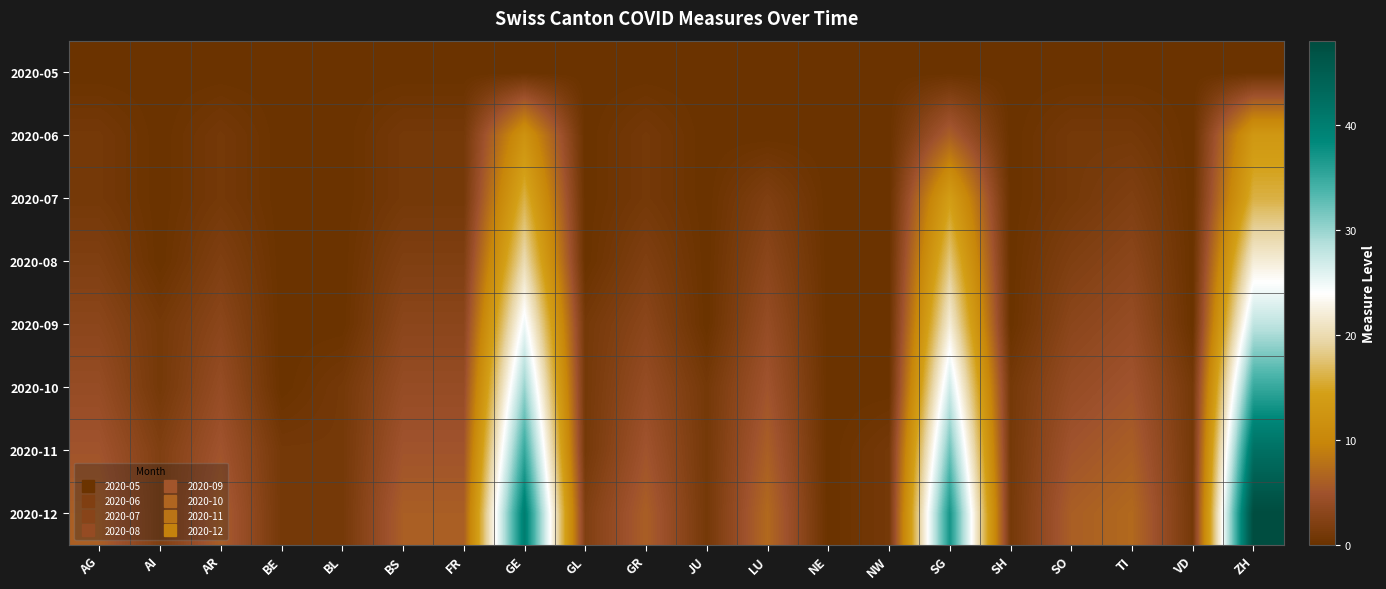

Which series has the largest range (max minus min)?

2020-12